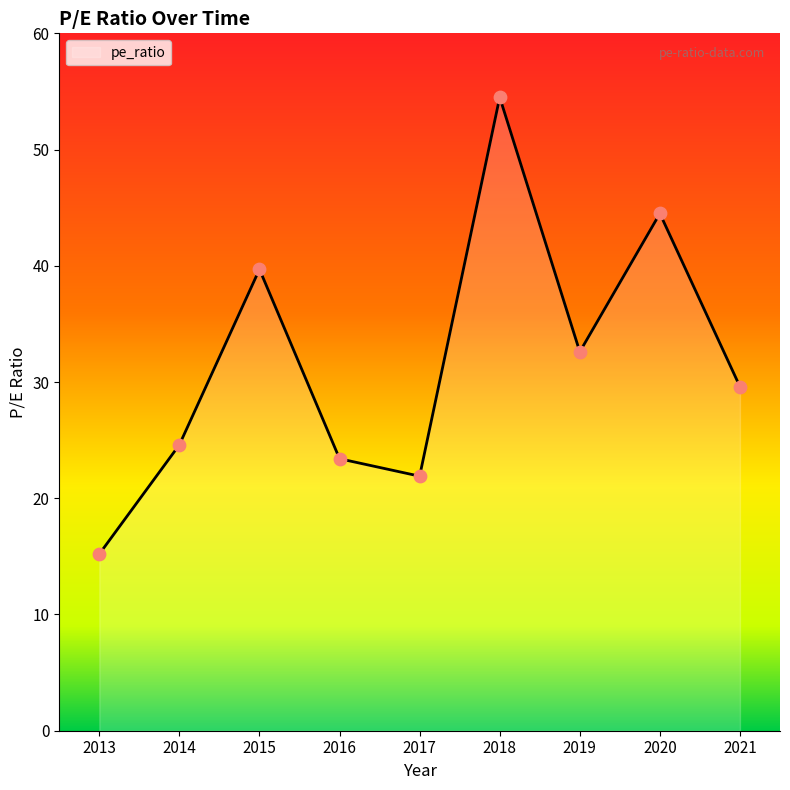

Which has a higher value, 2018 or 2013?

2018